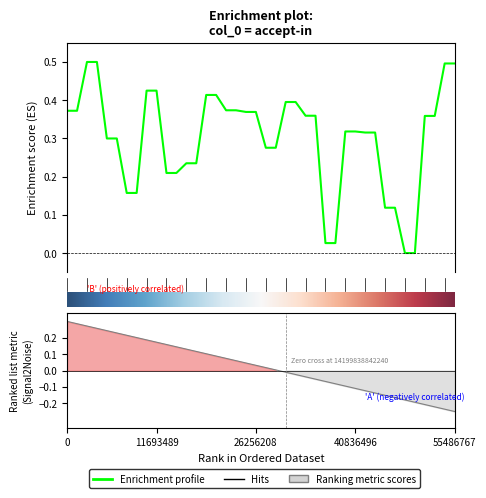

Which category has the lowest value across all series?

34